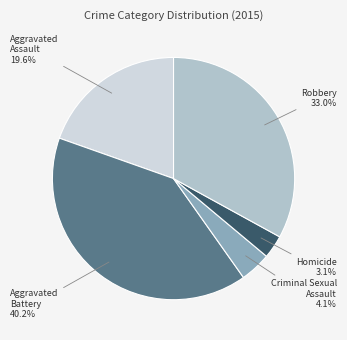

Count the number of slices in the pie.

5